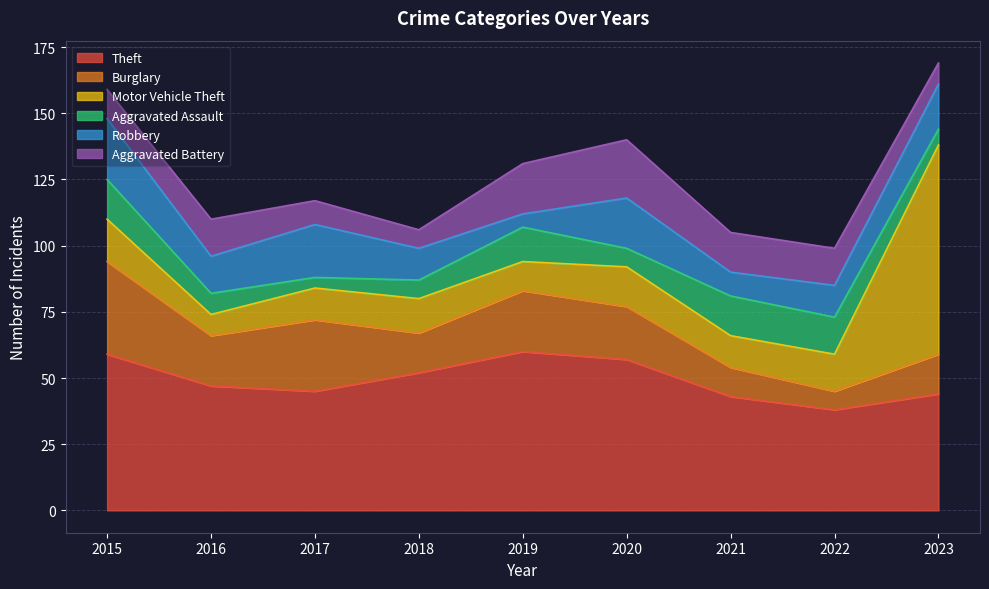

After their last crossing, which series has the higher values: Burglary or Aggravated Assault?

Burglary